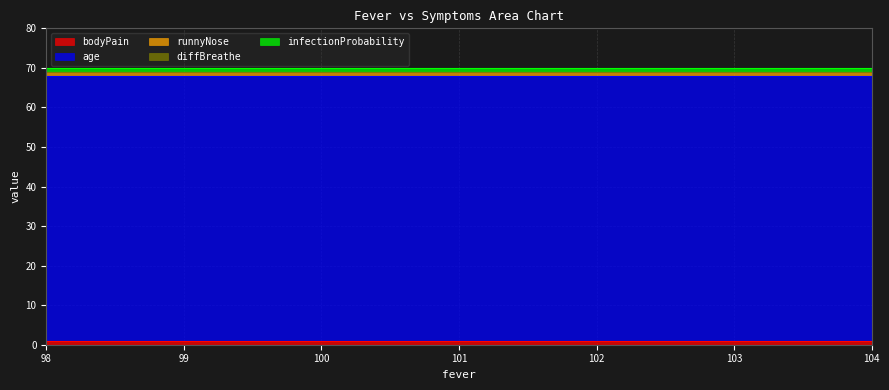

True or false: bodyPain and infectionProbability cross at least once.

False